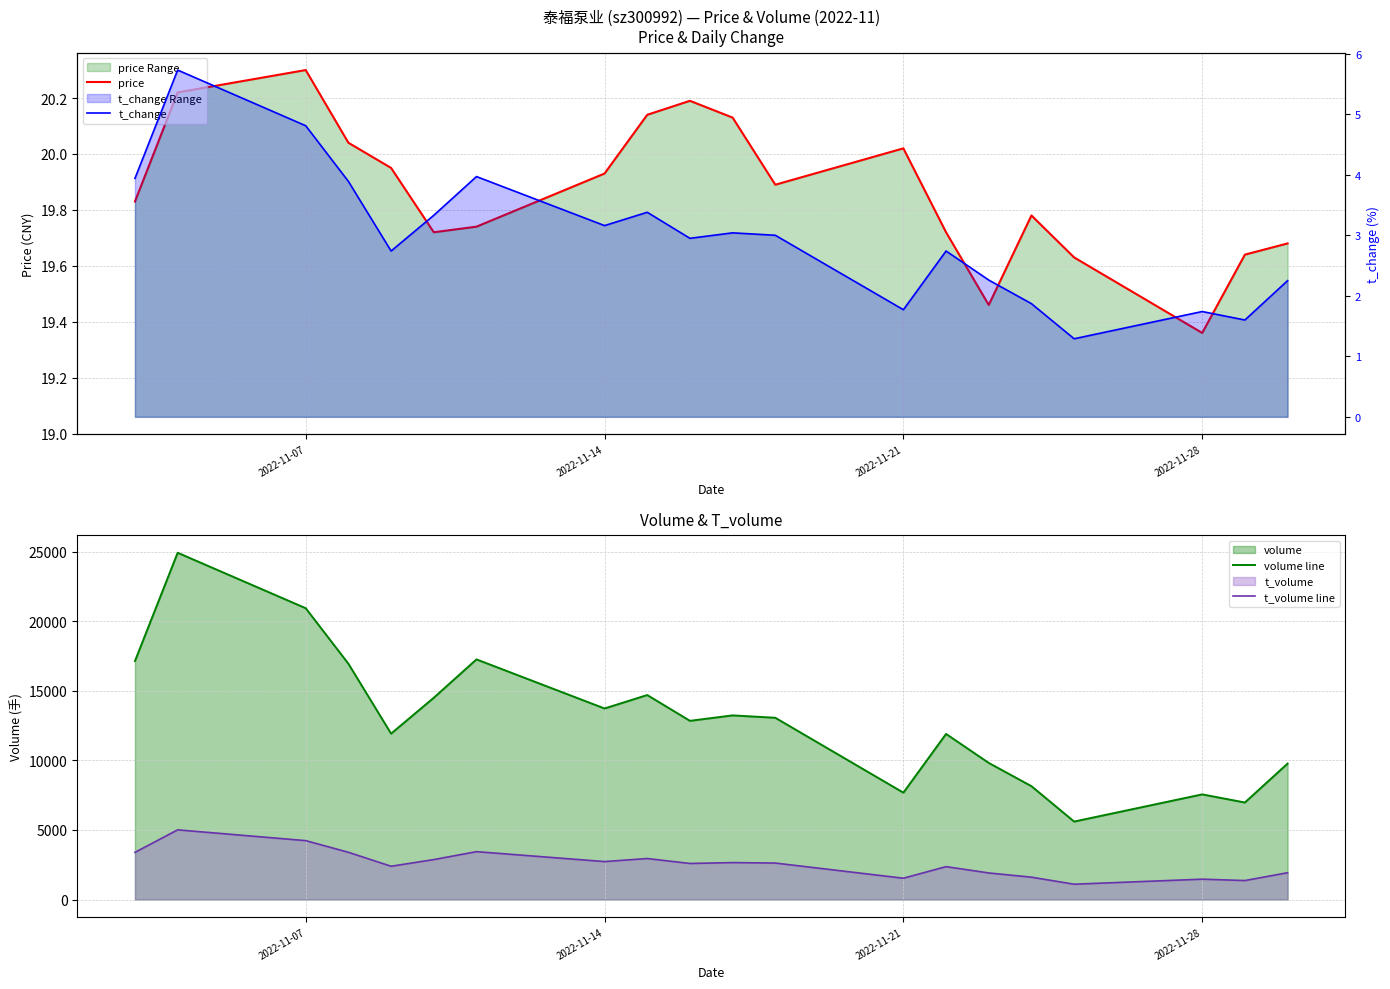

True or false: t_volume line and volume line intersect in this chart.

False